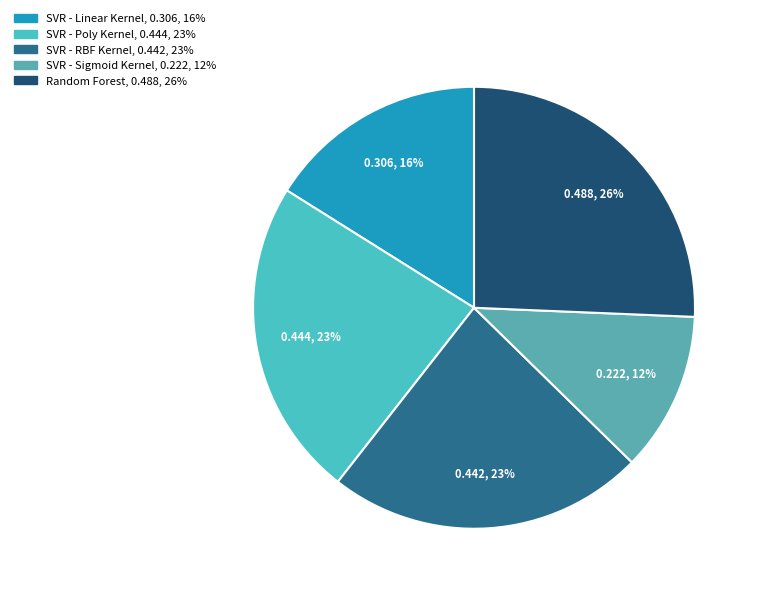

Combined, do SVR - Sigmoid Kernel and Random Forest account for over 50%?

No